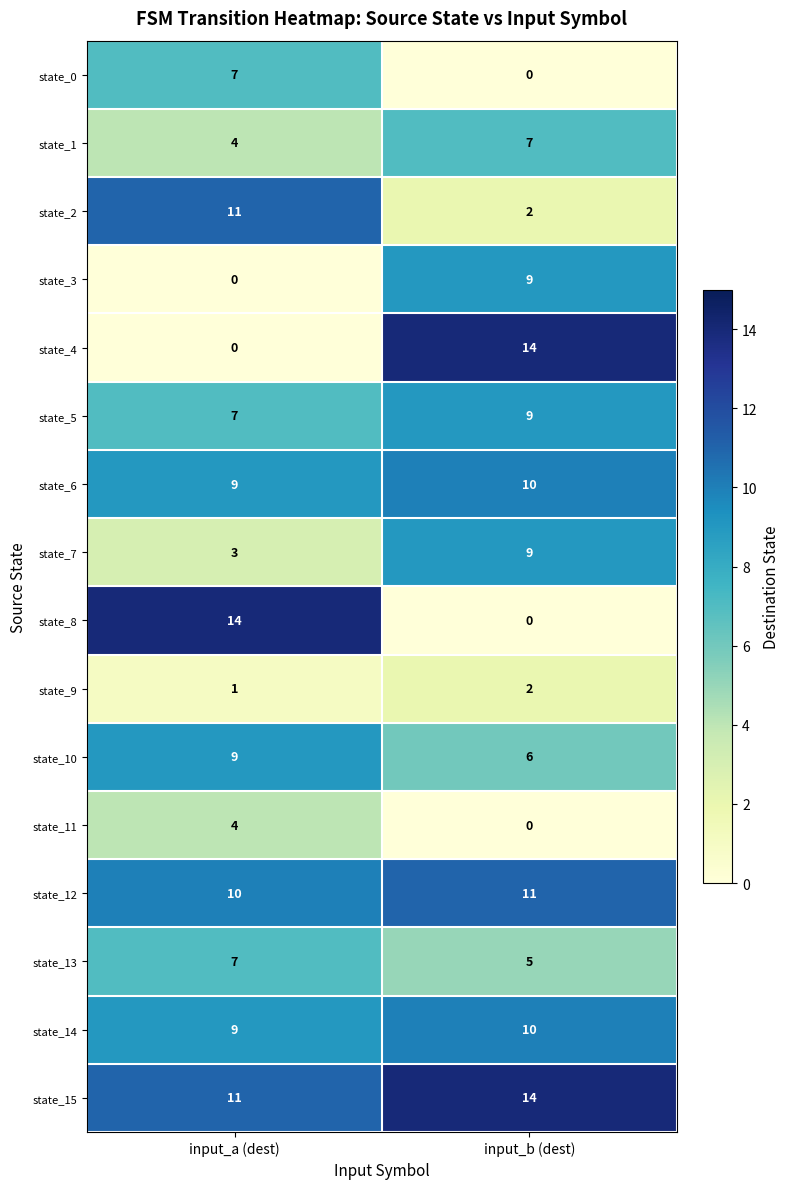

What is the difference between the maximum and minimum values in the state_11 series?

4